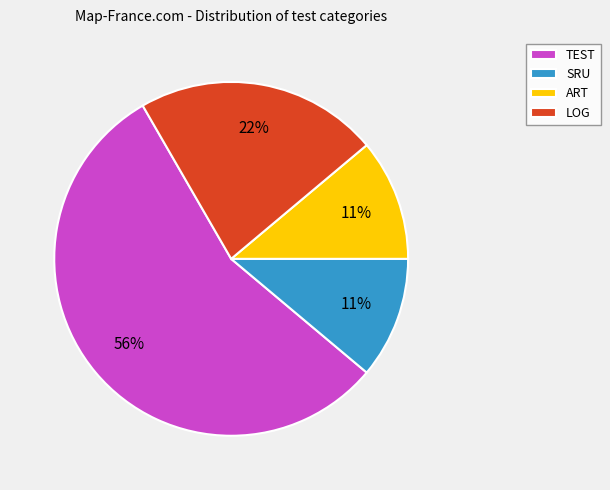

How many segments does this pie chart have?

4